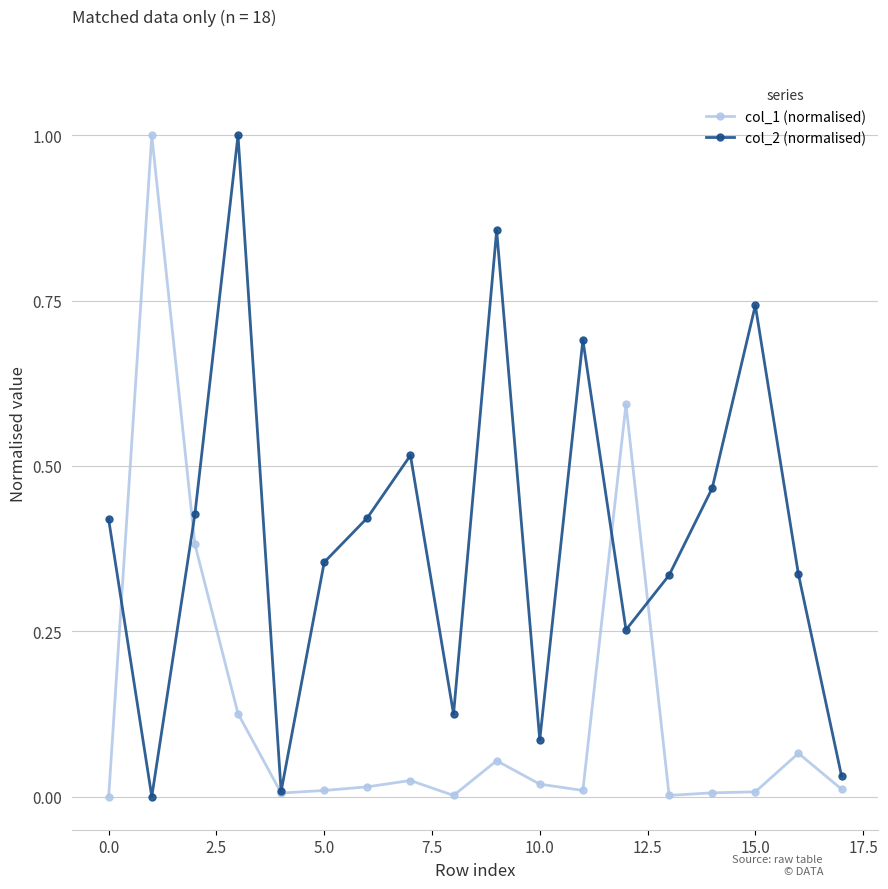

What is the maximum value for col_1 (normalised)?

1.0